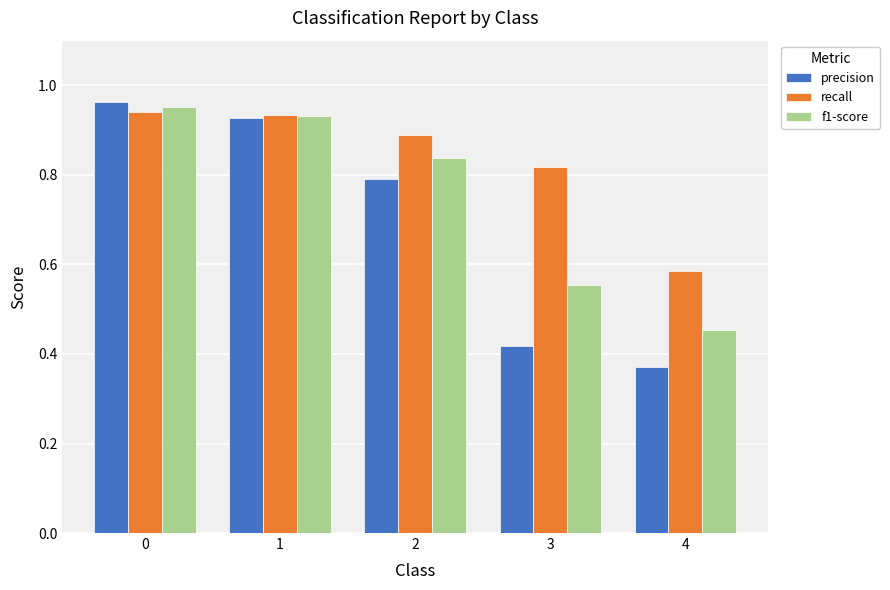

Is the value of recall at 1 greater than the value of f1-score at 4?

Yes